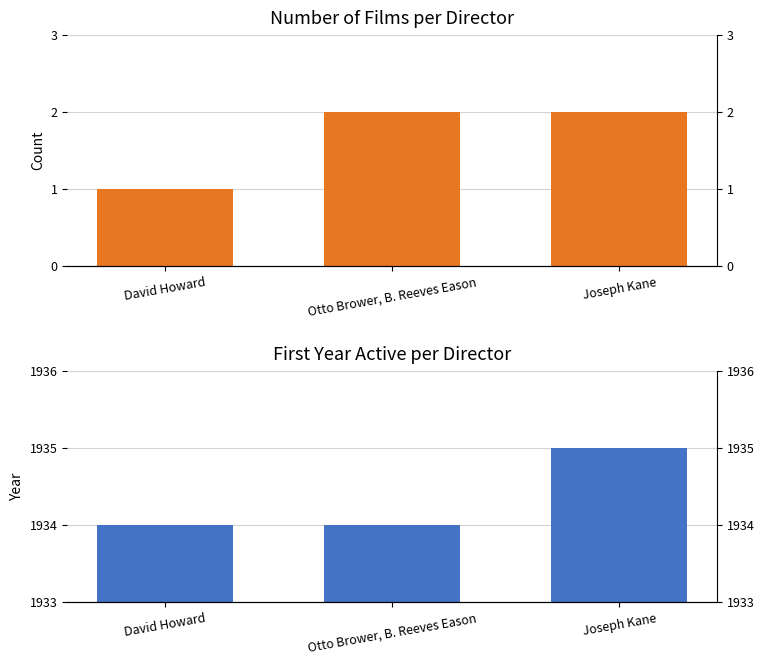

At how many categories does at least one series exceed 778?

3